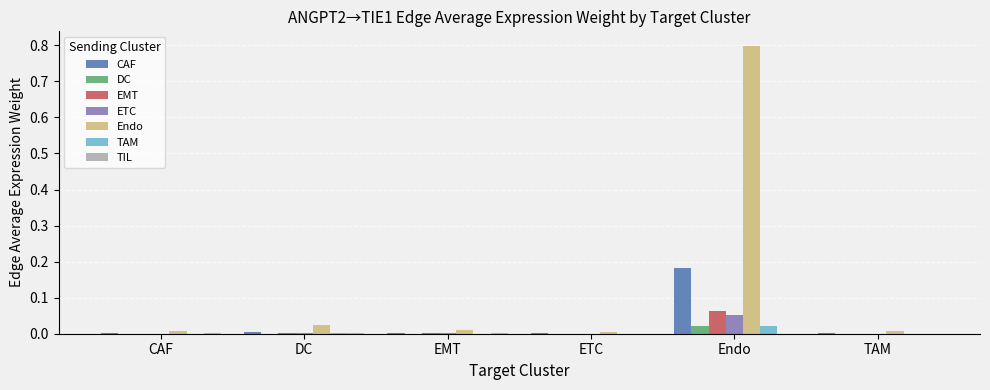

At which category does the chart reach its peak across all series?

Endo